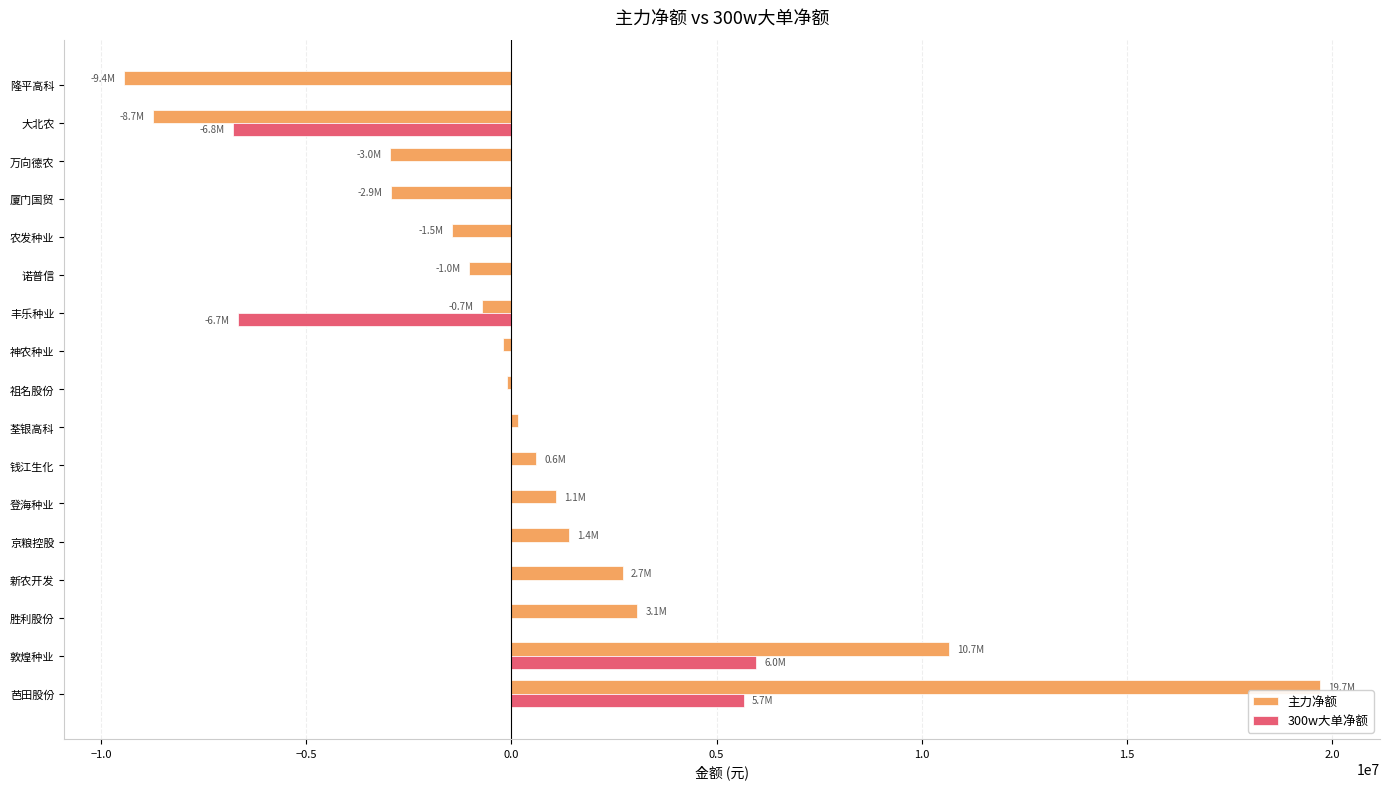

What is the greatest value displayed?

19713532